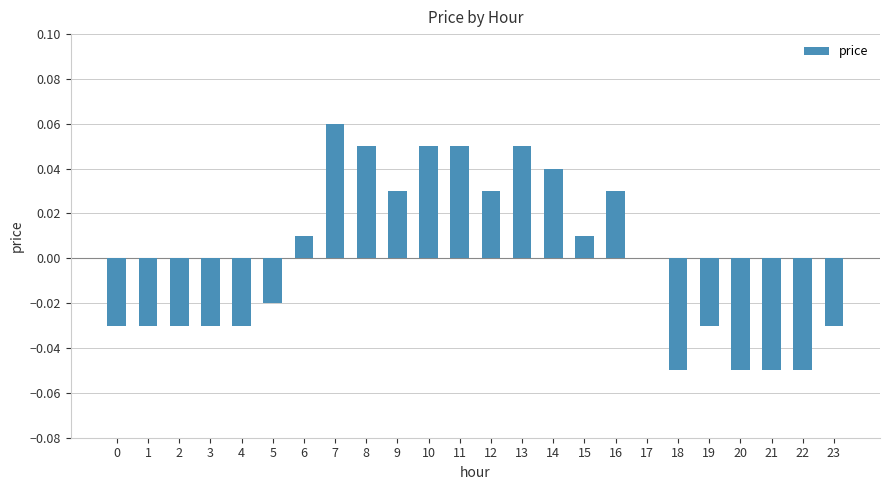

Which has a higher value, 12 or 3?

12